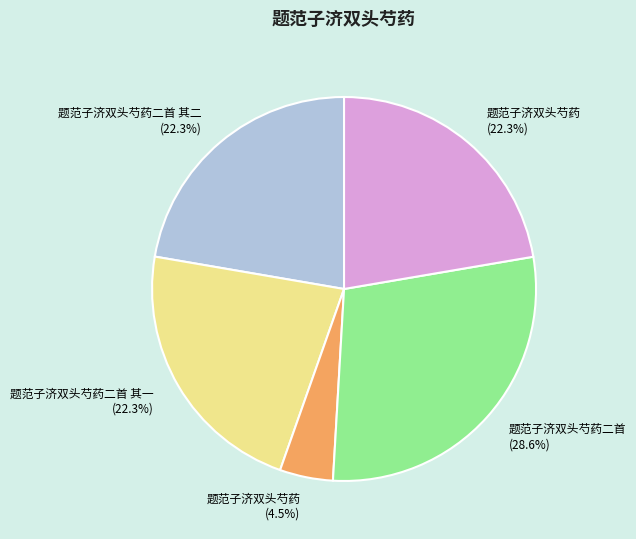

Count the number of slices in the pie.

5